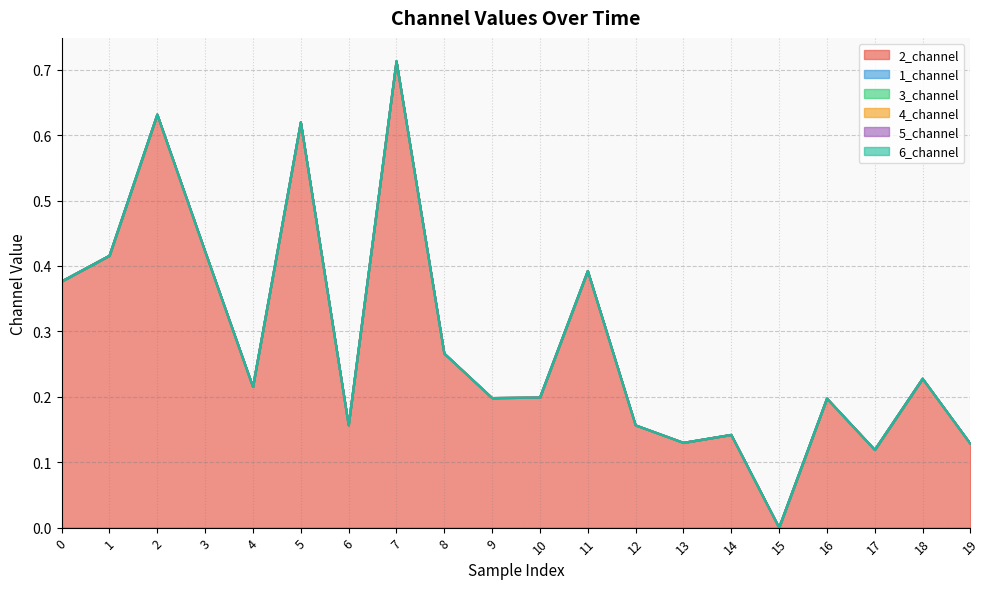

List the series in order of their peak value, highest first.

2_channel, 1_channel, 3_channel, 4_channel, 5_channel, 6_channel